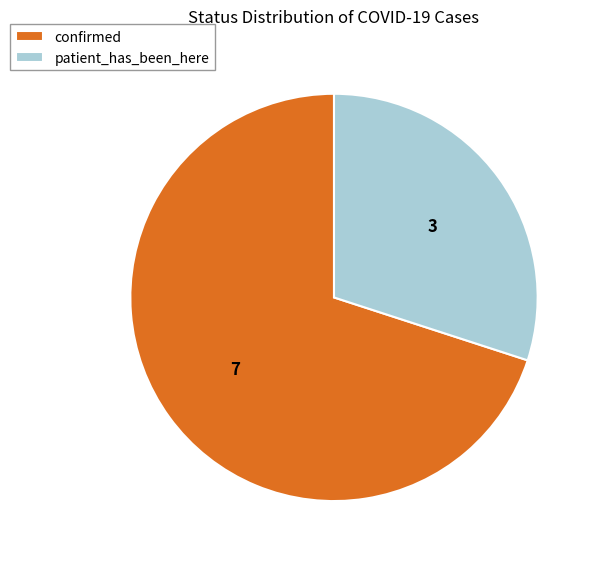

Which category has the smallest portion of the pie?

patient_has_been_here